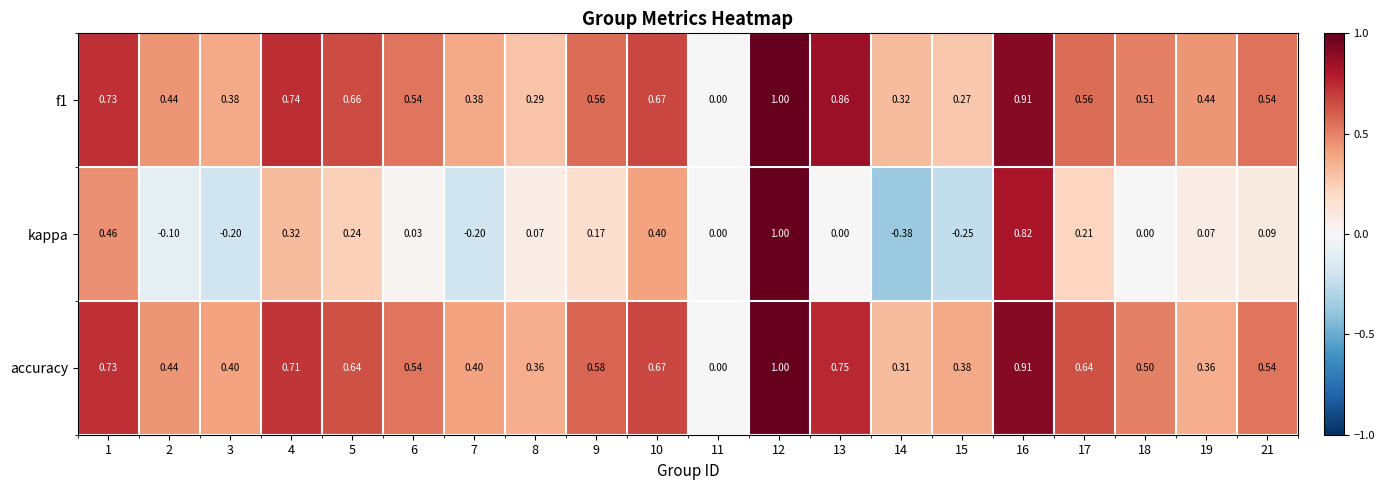

Which series has the largest total across all categories?

accuracy